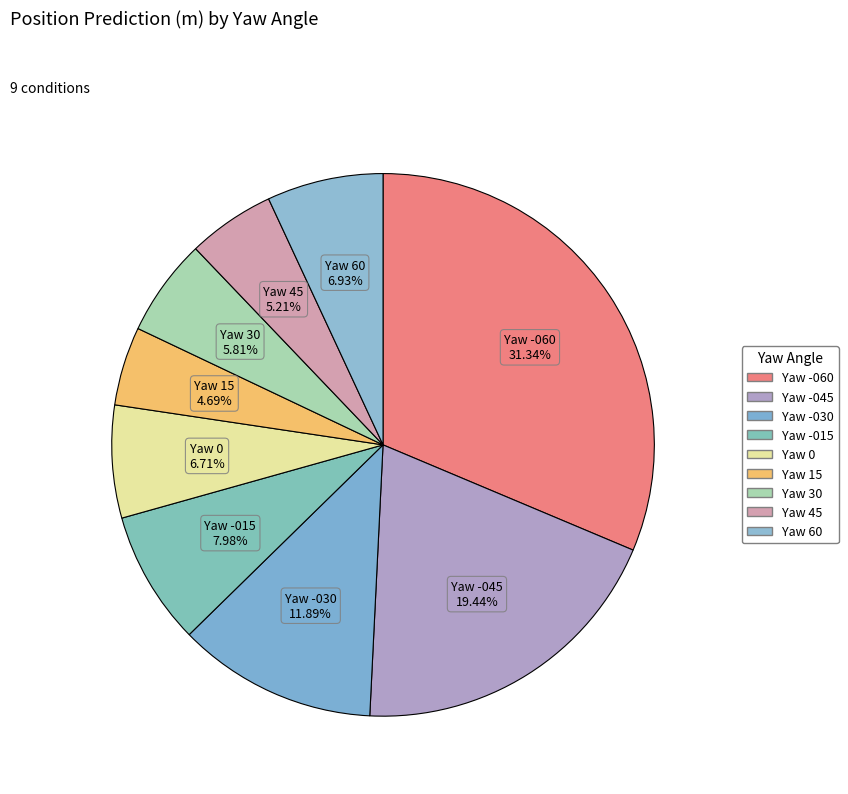

Count the number of slices in the pie.

9